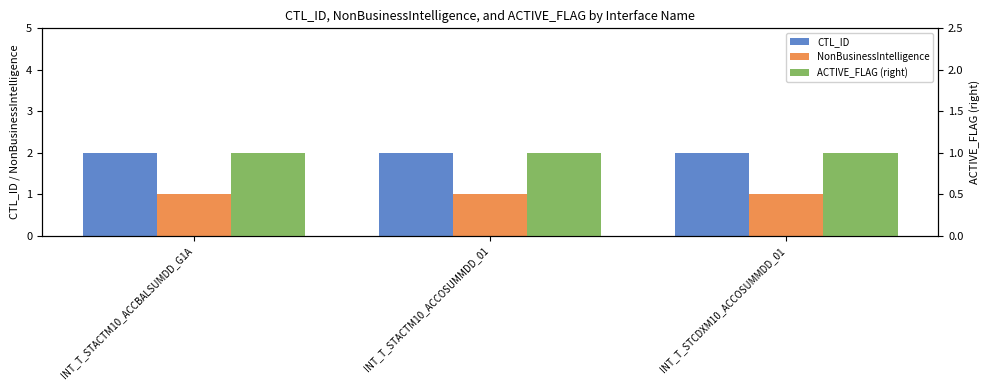

What is the average value of the ACTIVE_FLAG (right) series?

1